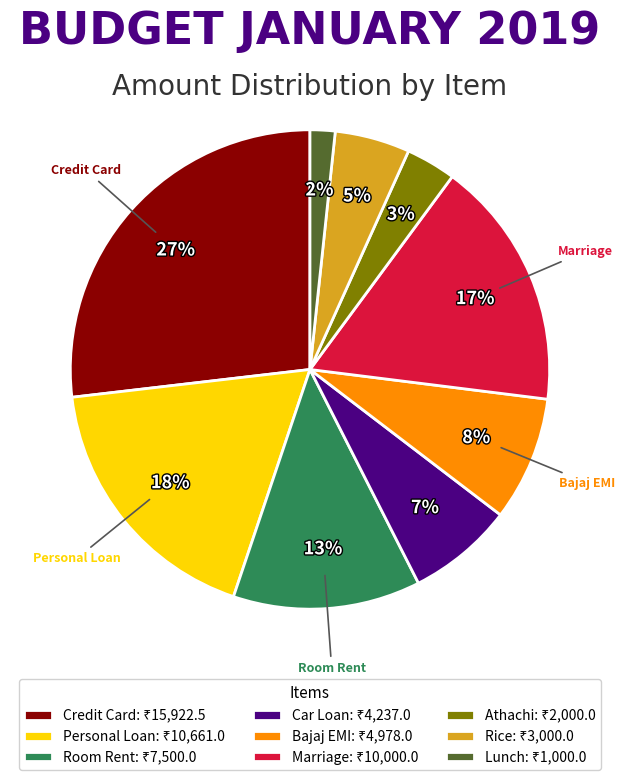

The Marriage slice represents 24% of the pie. True or false?

False